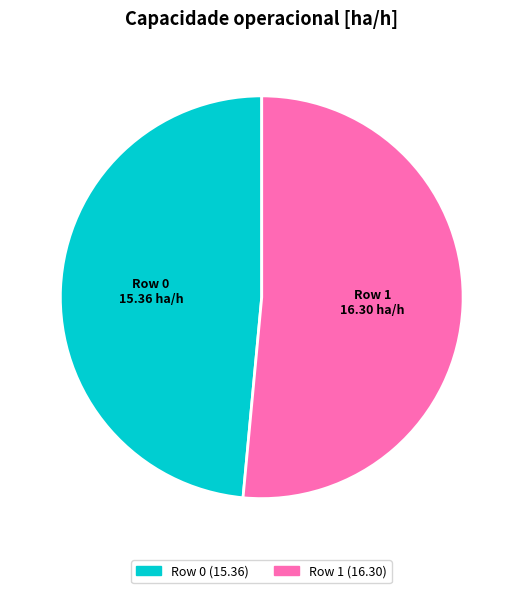

Does Row 0 represent more than half of the total?

No